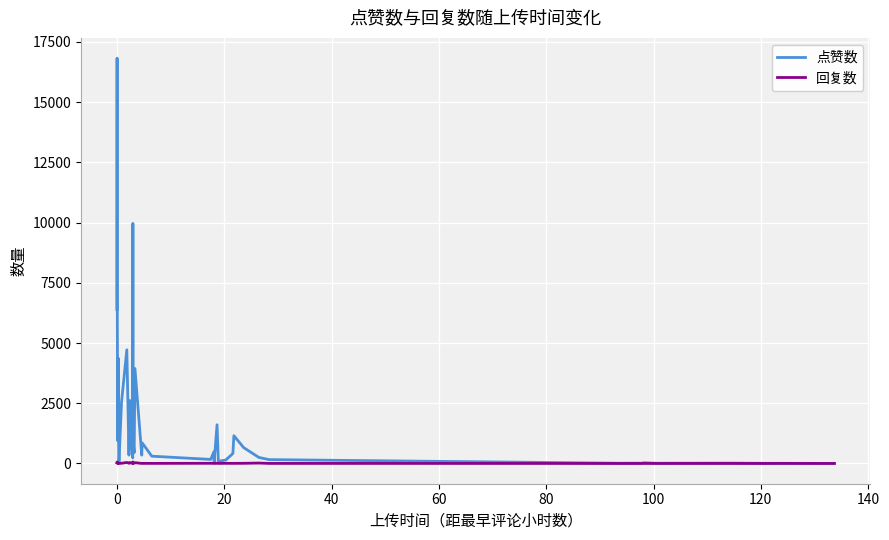

List the series in order of their peak value, lowest first.

回复数, 点赞数